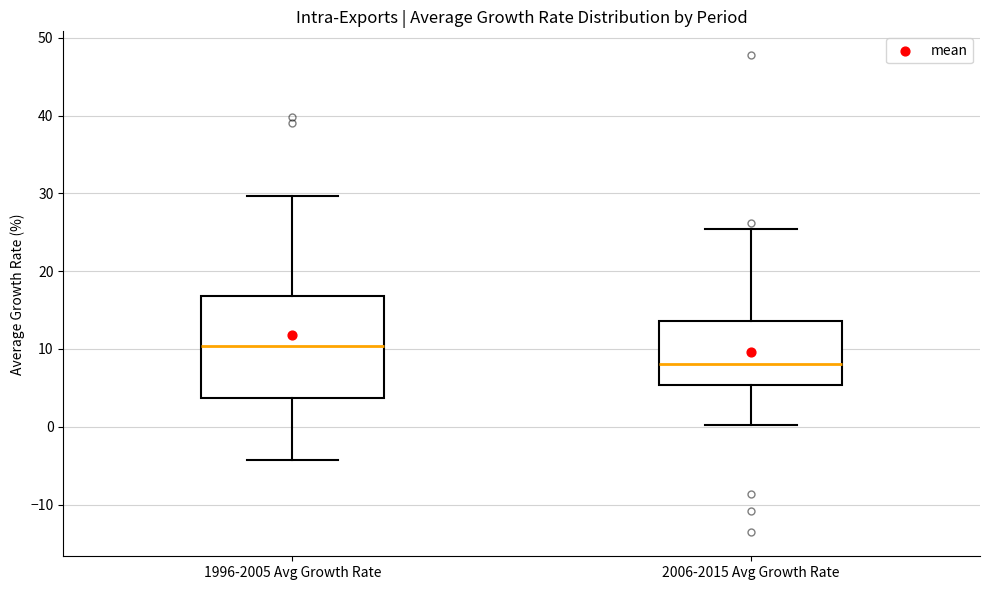

Which box is the tallest, from its lower edge to its upper edge?

1996-2005 Avg Growth Rate